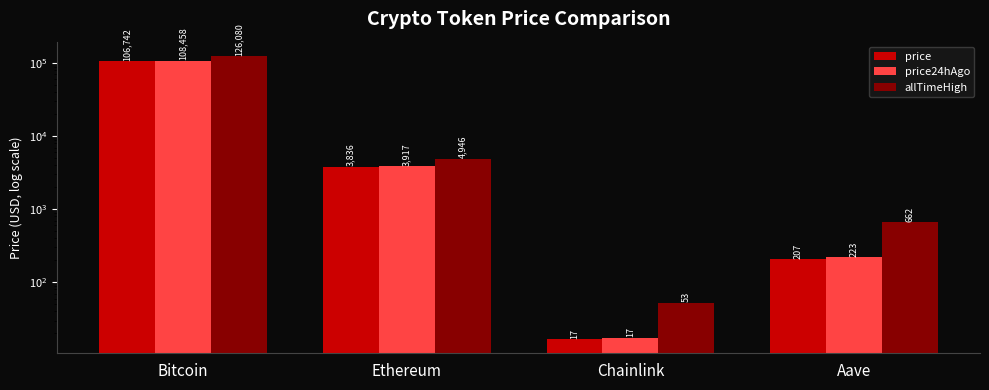

How many values in the price24hAgo series are below 3916?

2